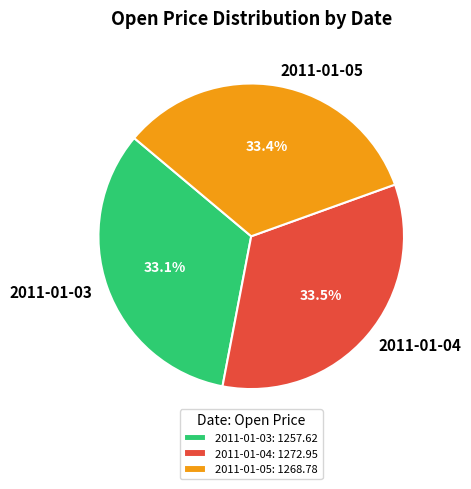

What is the ratio of the value at 2011-01-05 to the value at 2011-01-03?

1.0